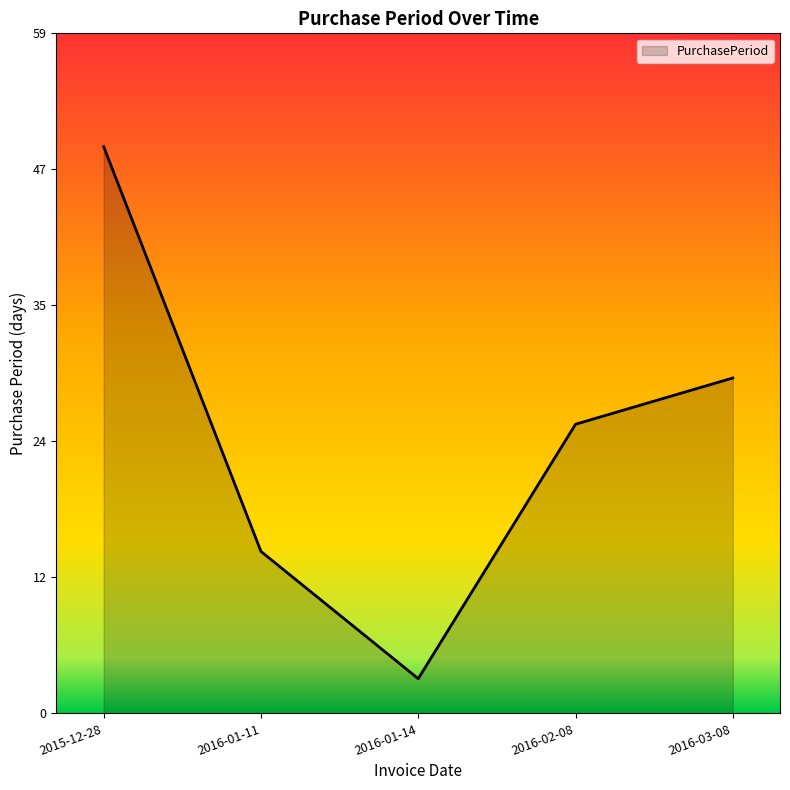

Rank the categories by value from highest to lowest.

2015-12-28, 2016-03-08, 2016-02-08, 2016-01-11, 2016-01-14